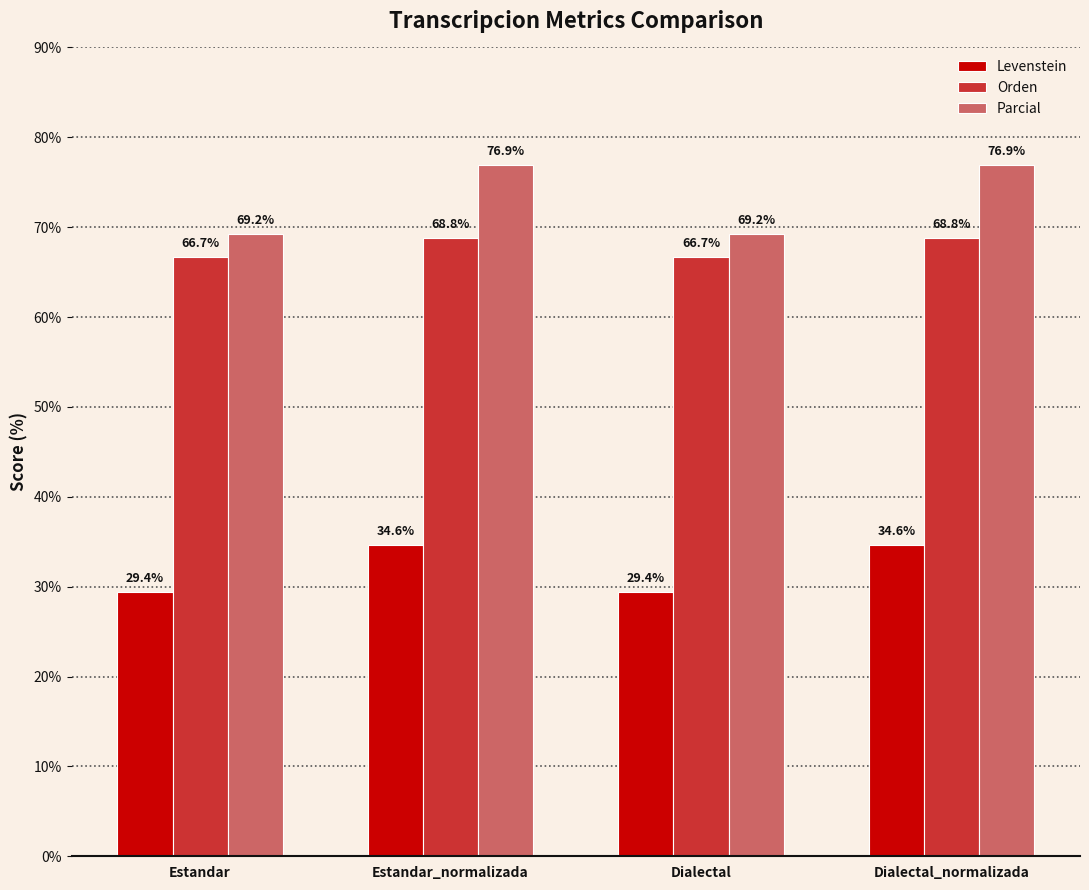

List the series in order of their peak value, highest first.

Parcial, Orden, Levenstein